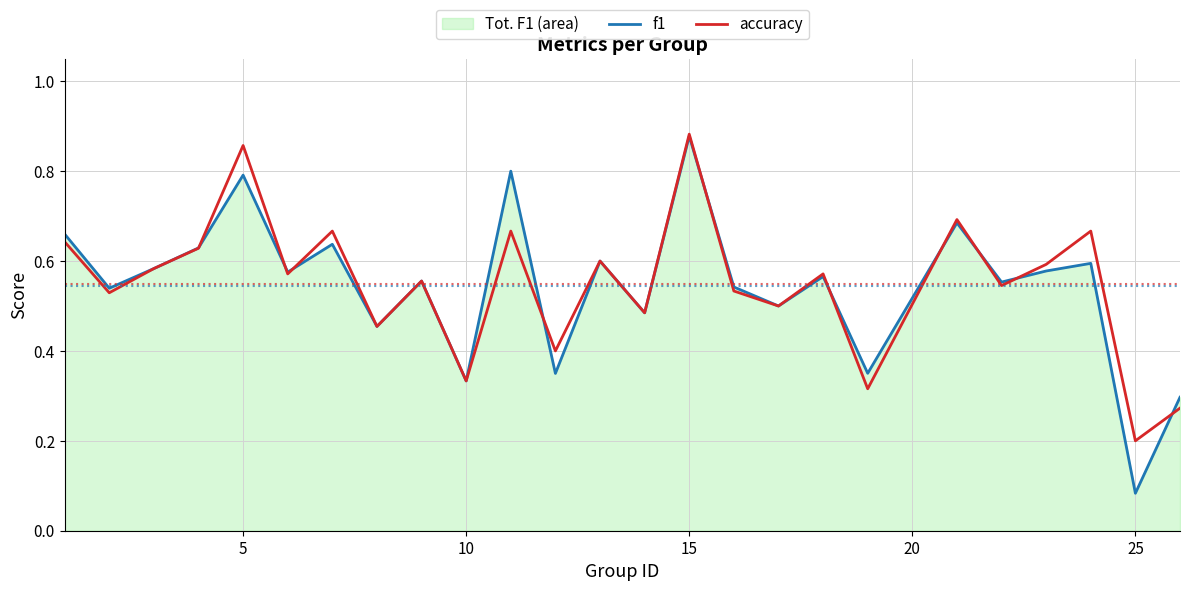

What is the difference between the second highest and minimum values in the accuracy series?

0.7